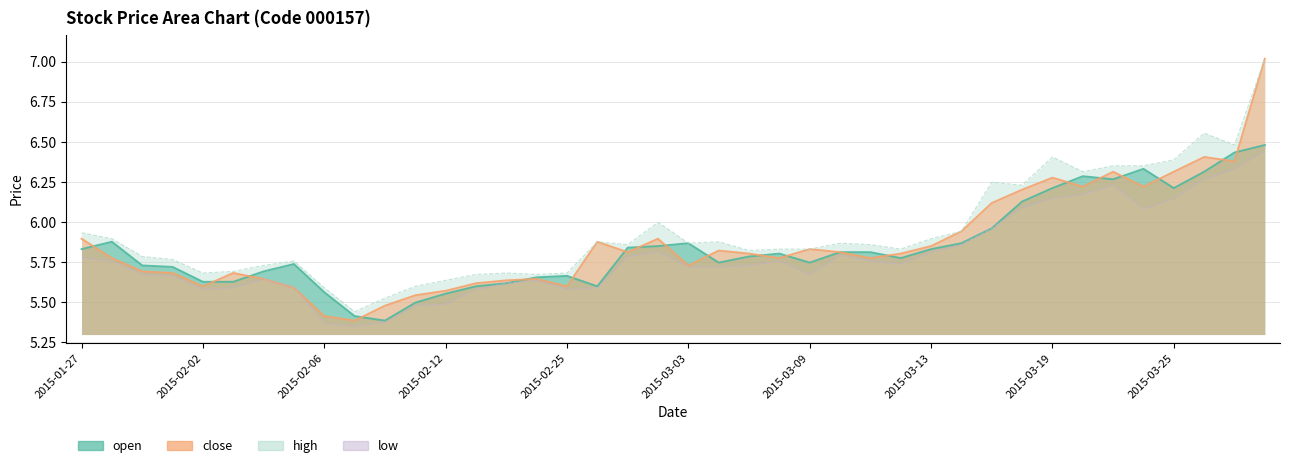

At how many categories does at least one series exceed 6?

10